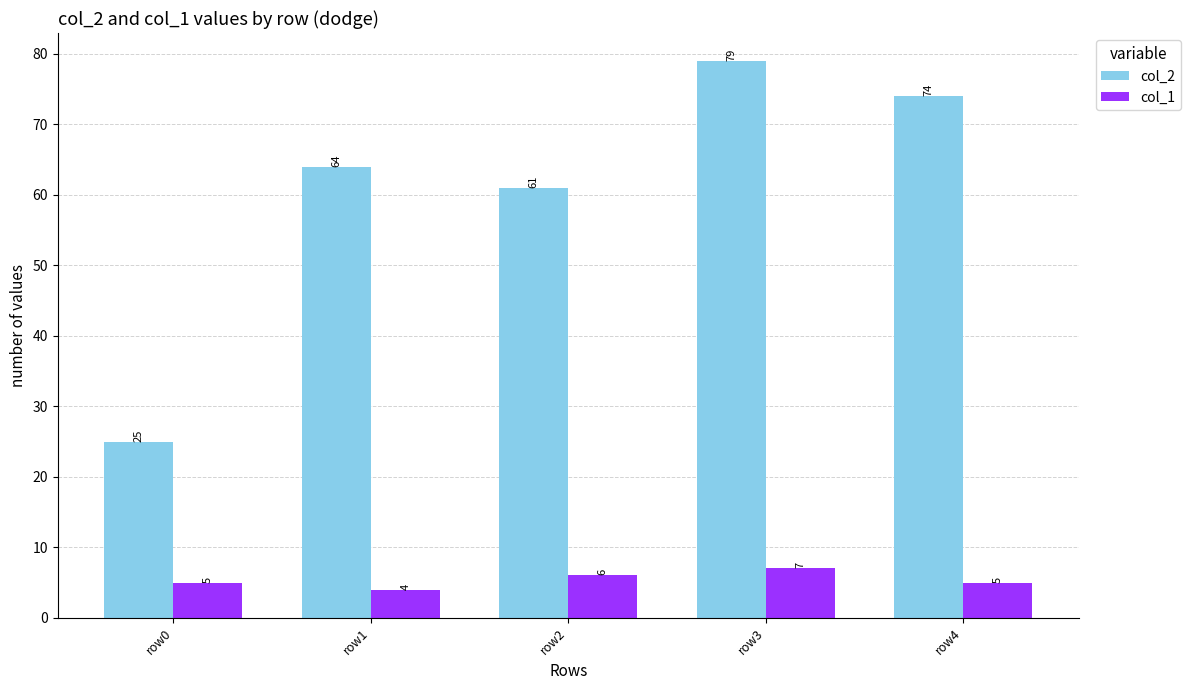

Reading left to right, list all the values displayed in this chart.

col_2: 25	64	61	79	74
col_1: 5	4	6	7	5